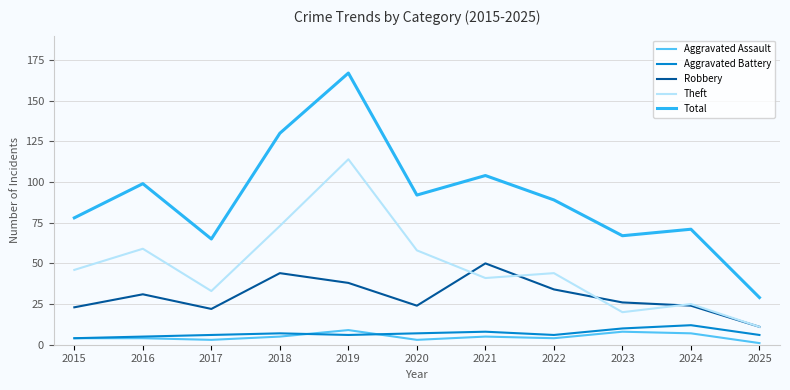

Where is the first local maximum for Robbery?

2016